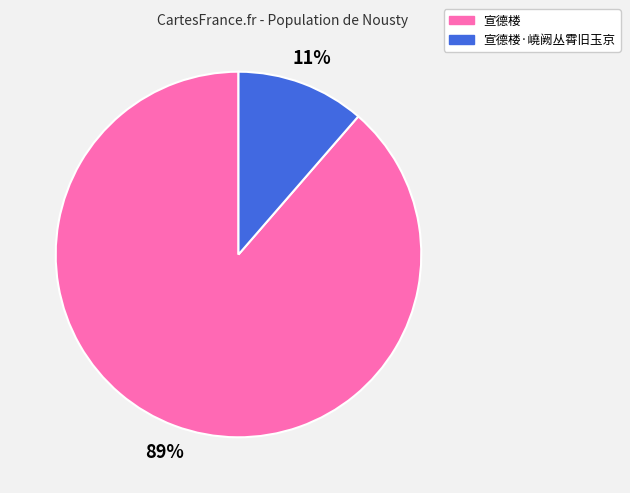

To the nearest percent, what is the average slice percentage?

50%